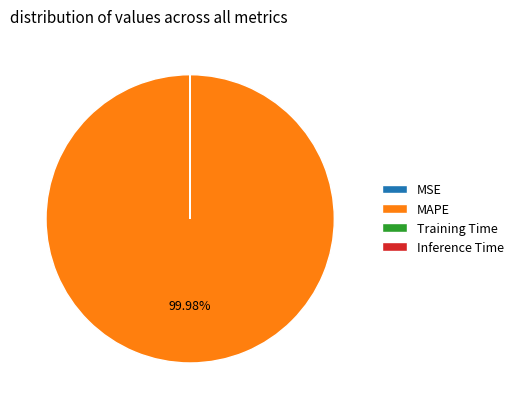

To the nearest percent, what is the average slice percentage?

25%